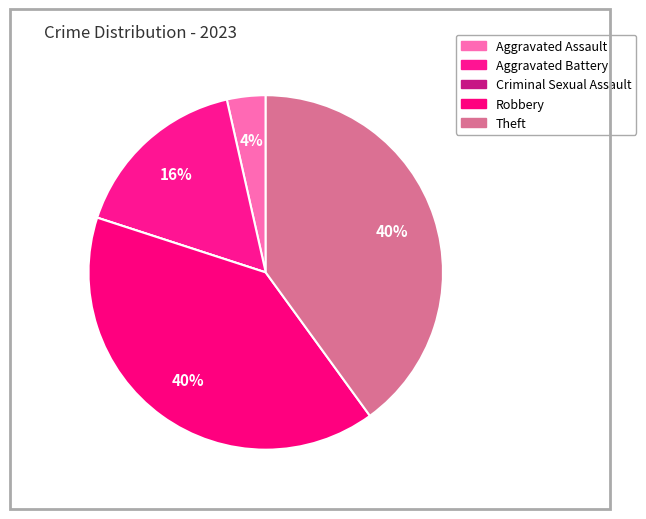

Count the number of slices in the pie.

5